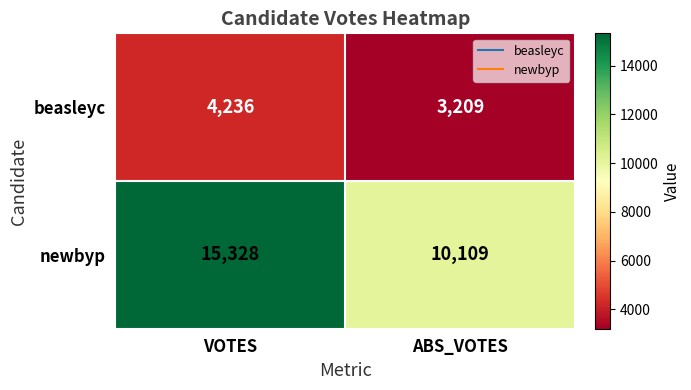

Which label corresponds to the smallest value in the chart?

ABS_VOTES